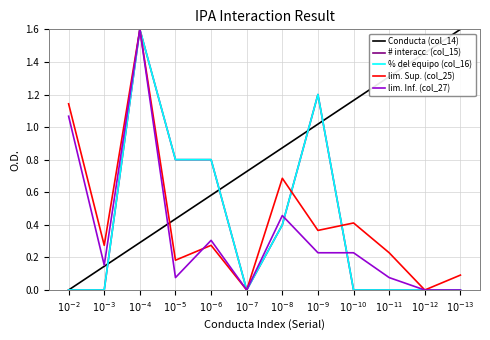

What is the maximum value for lim. Sup. (col_25)?

1.6